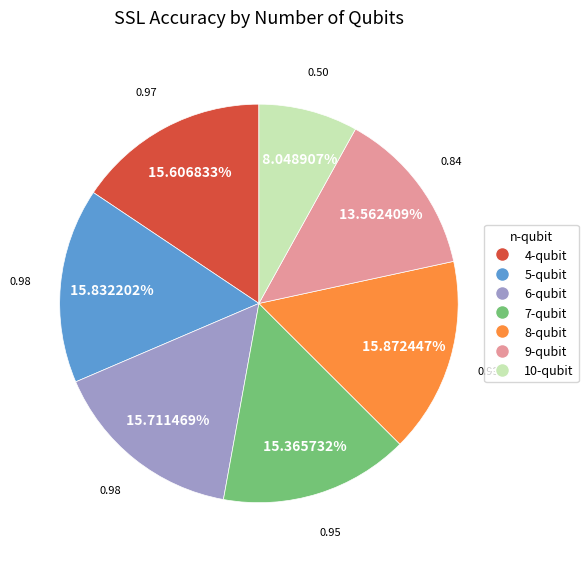

To the nearest percent, what portion does 7-qubit represent?

15%